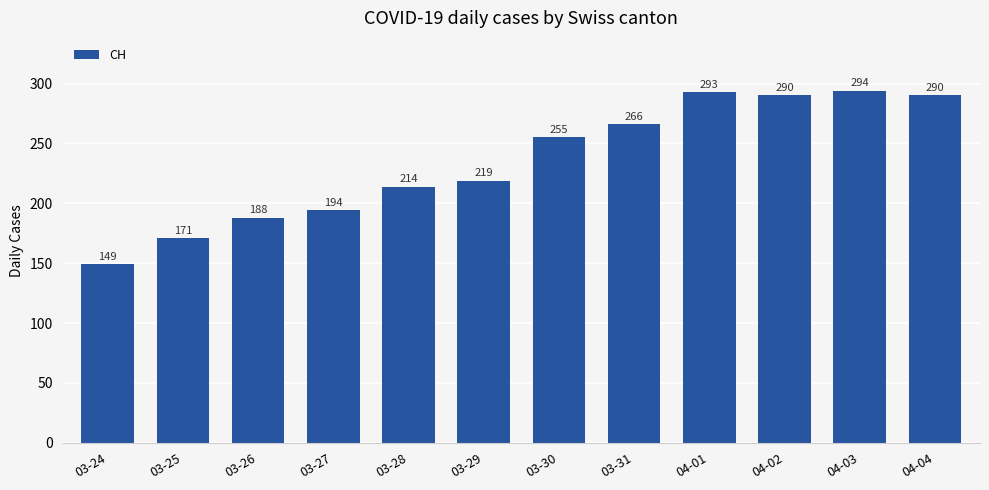

At which category does the chart reach its minimum across all series?

03-24